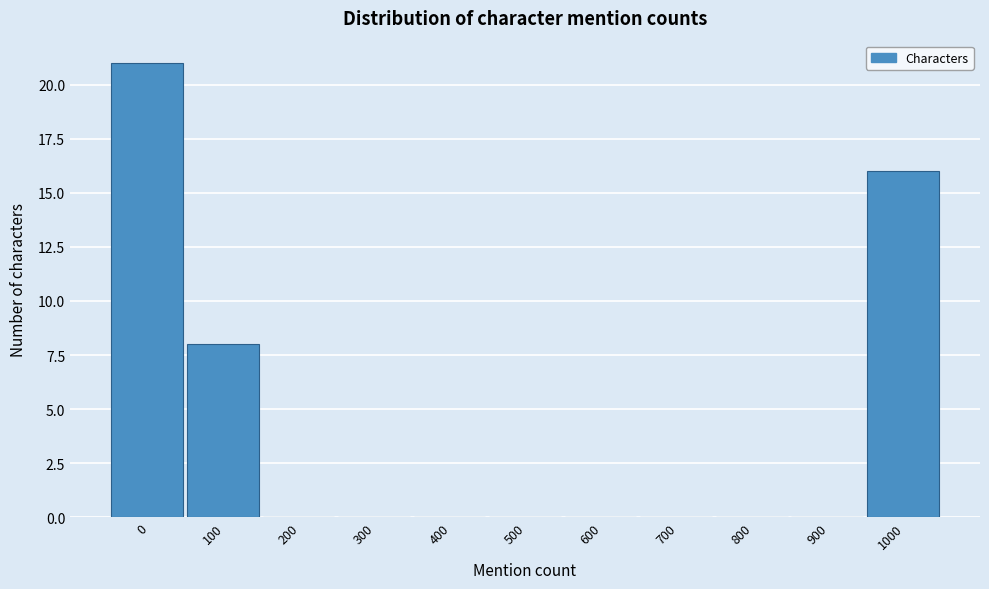

Reading left to right, transcribe all the data shown in this chart.

0=21	100=8	200=0	300=0	400=0	500=0	600=0	700=0	800=0	900=0	1000=16